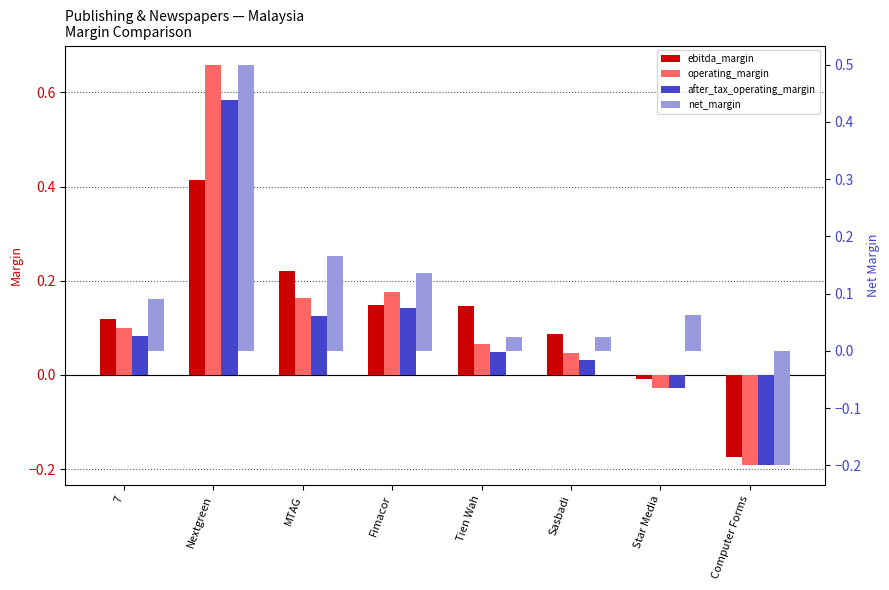

The value of after_tax_operating_margin at 7 is 0.1. True or false?

True